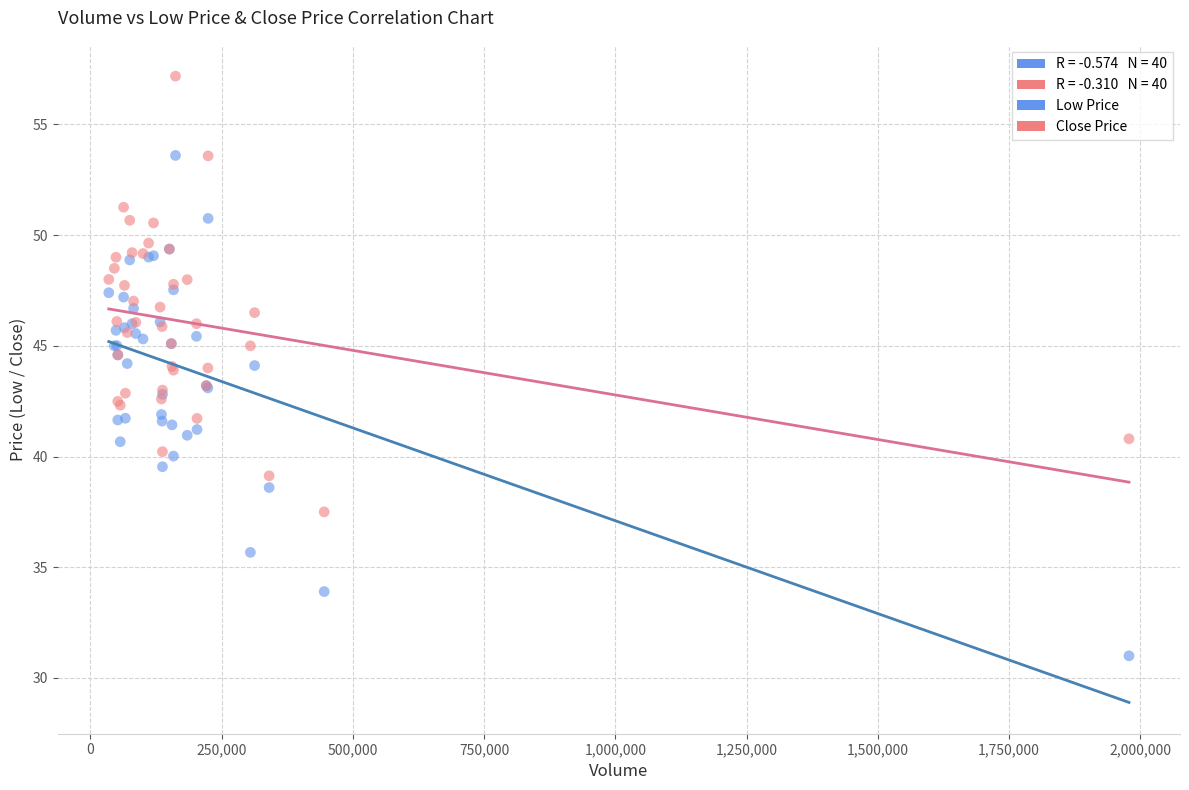

Which series reaches the maximum Y coordinate?

Close Price